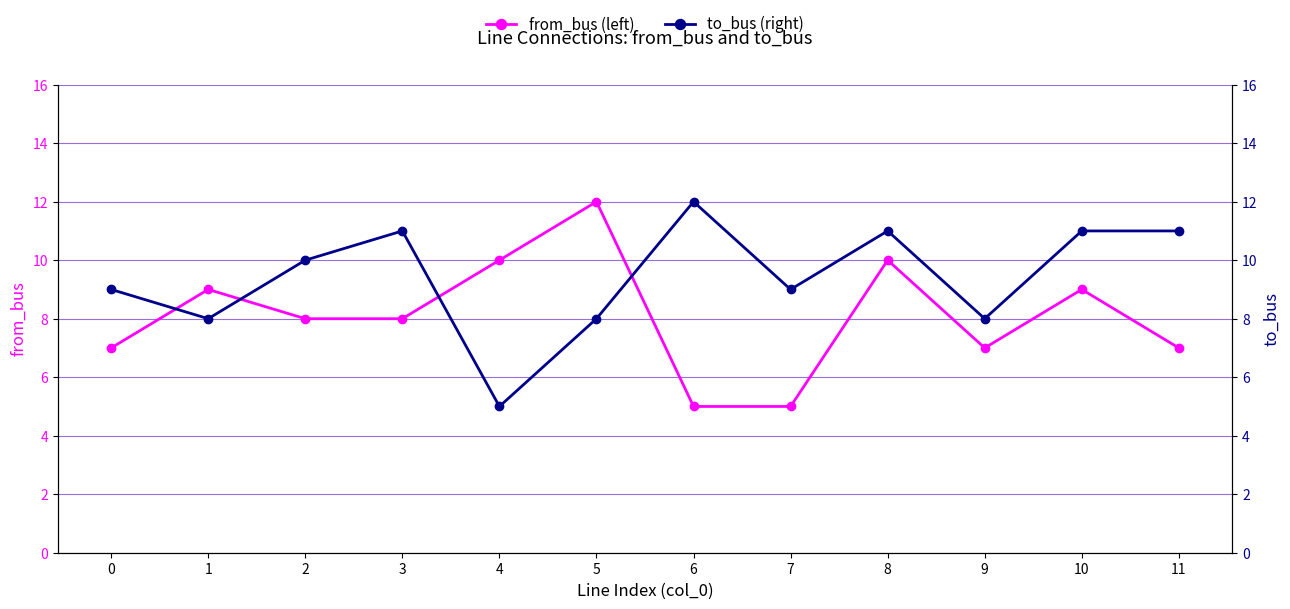

What is the difference between the maximum and minimum values in the from_bus (left) series?

7